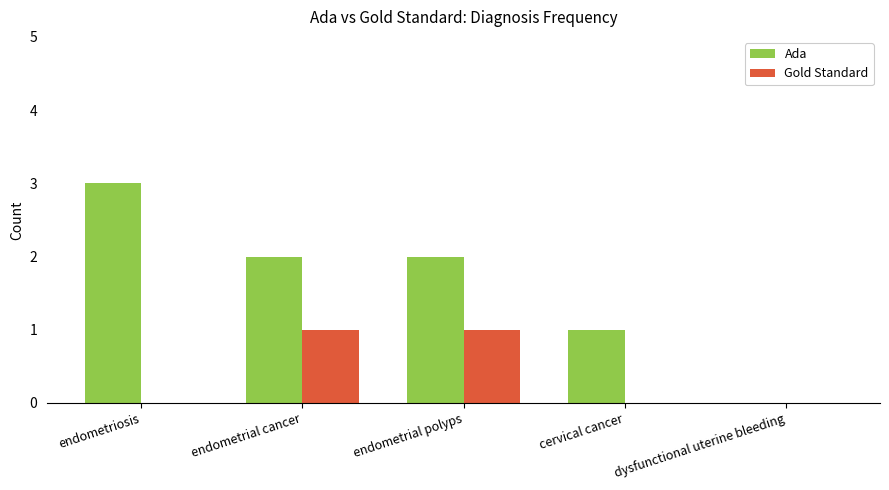

Which category has the highest value across all series?

endometriosis